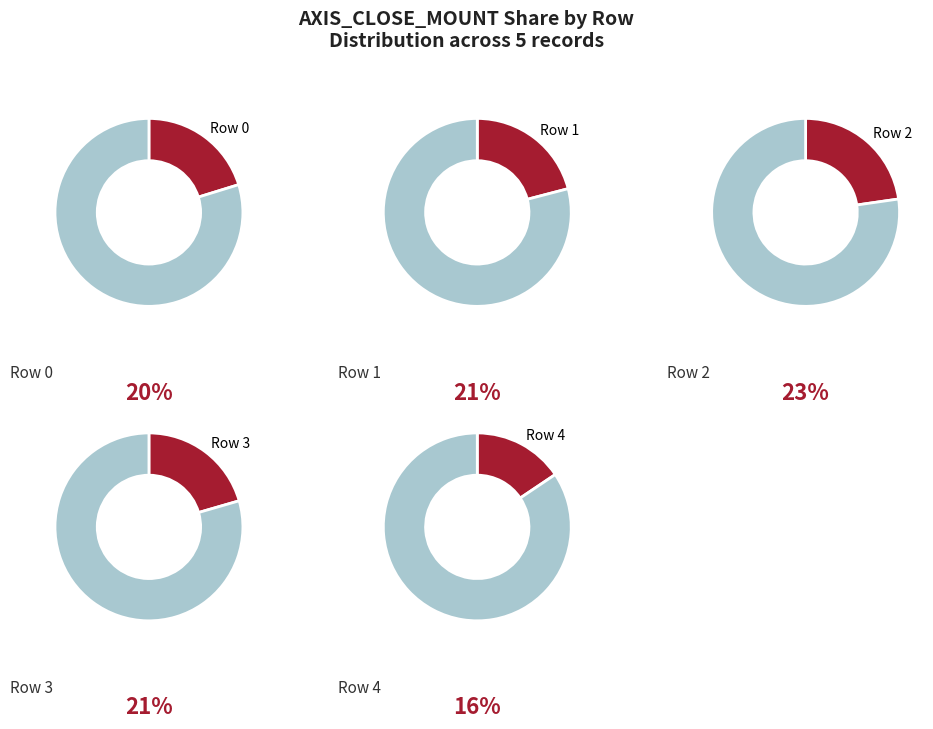

Is Row 1 the majority of the pie?

No